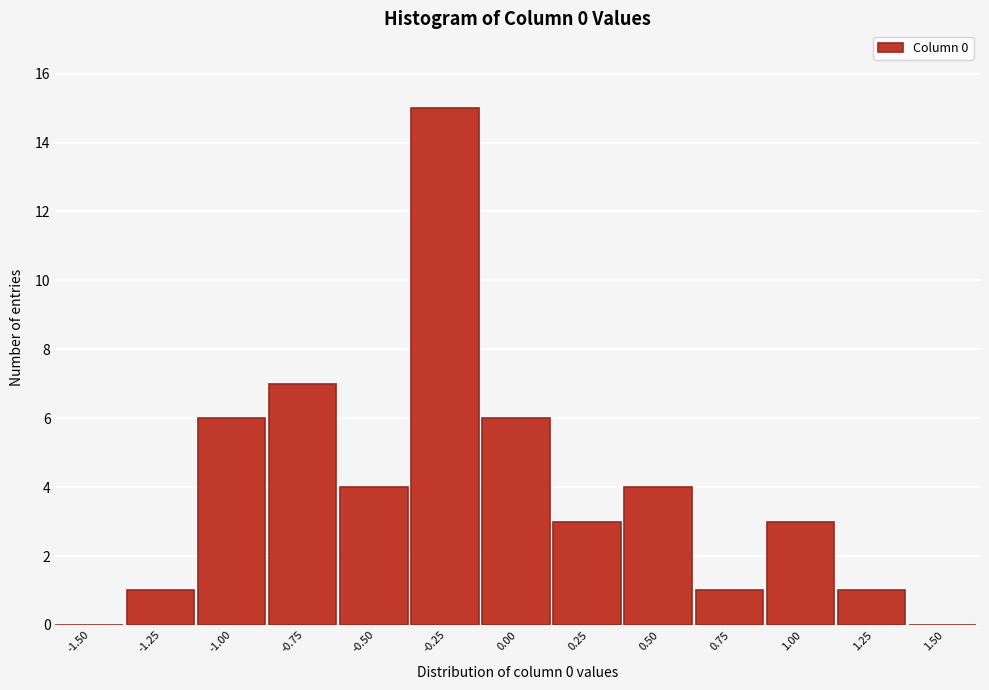

Reading left to right, extract all data points from this chart.

-1.50=0	-1.25=1	-1.00=6	-0.75=7	-0.50=4	-0.25=15	0.00=6	0.25=3	0.50=4	0.75=1	1.00=3	1.25=1	1.50=0